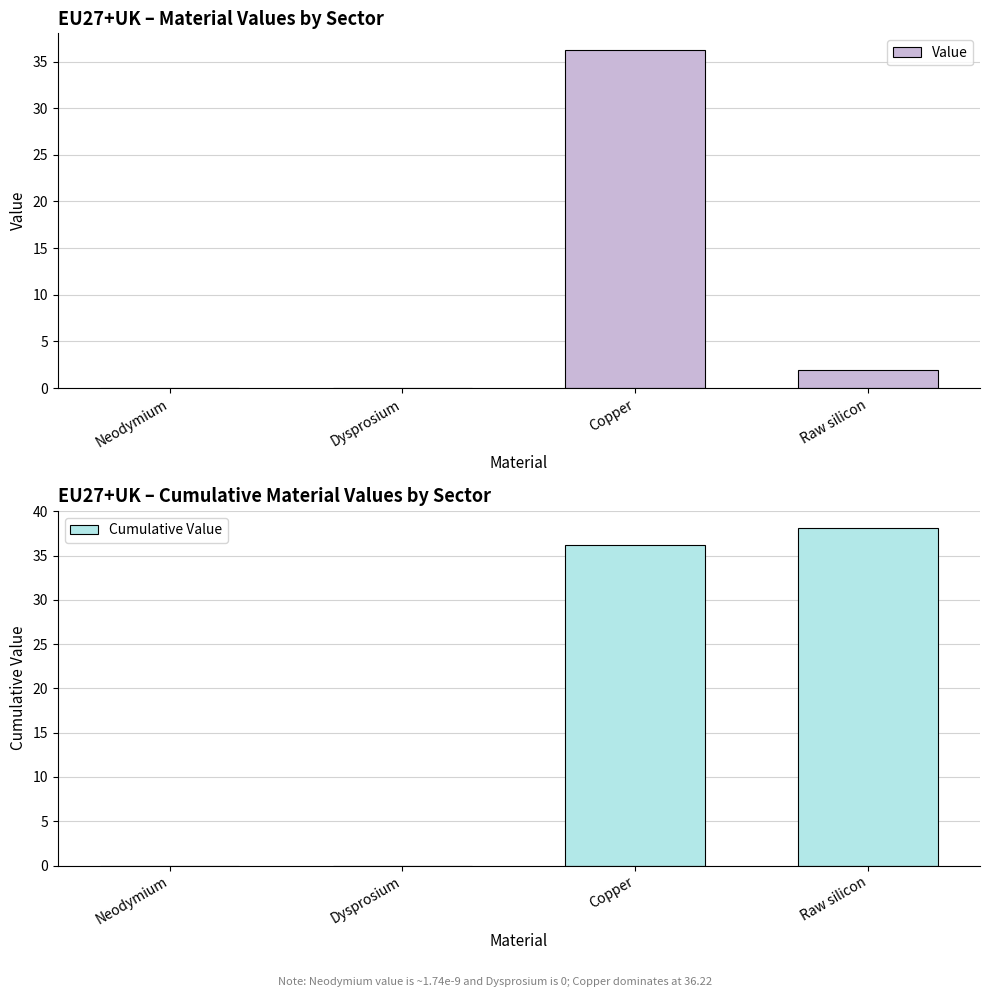

Which series has the largest total across all categories?

Cumulative Value